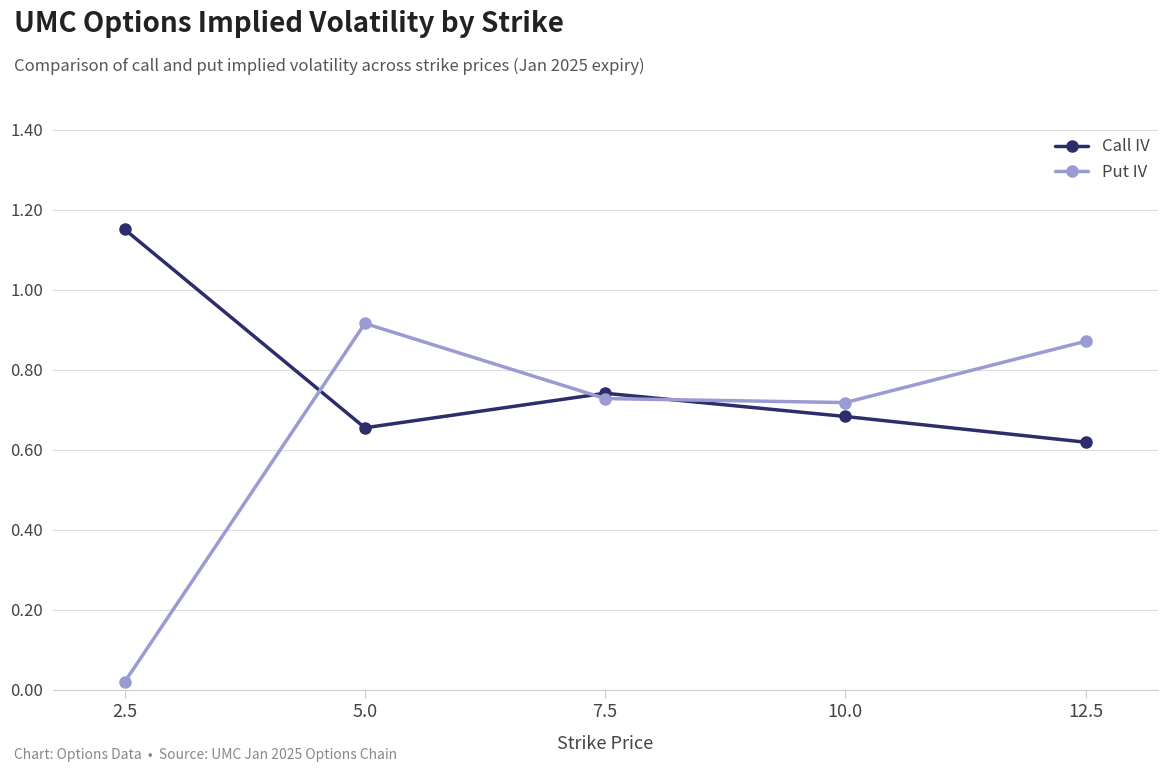

At which label does Put IV reach its minimum?

2.5